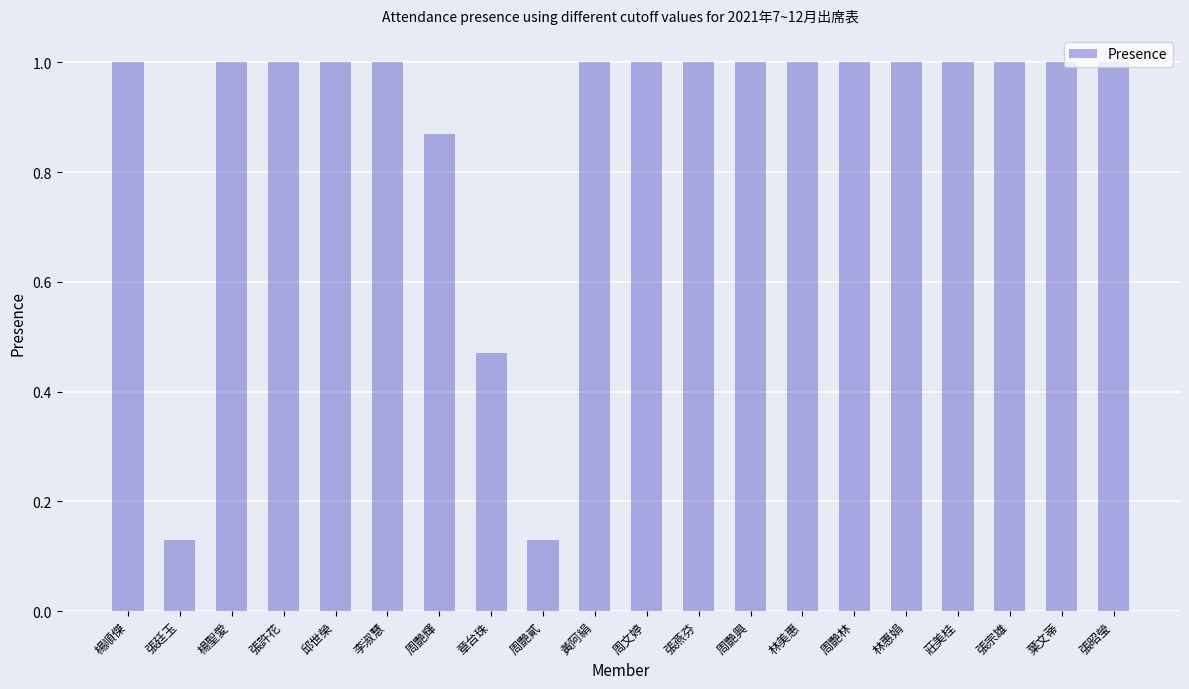

What is the maximum value shown in the chart?

1.0